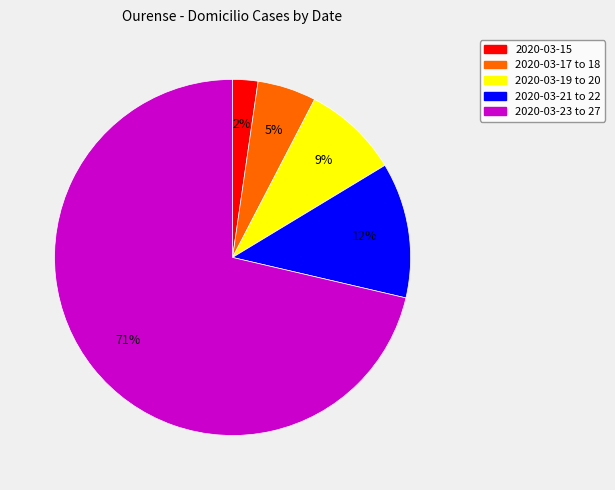

Is the sum of 2020-03-15 and 2020-03-17 to 18 greater than half?

No